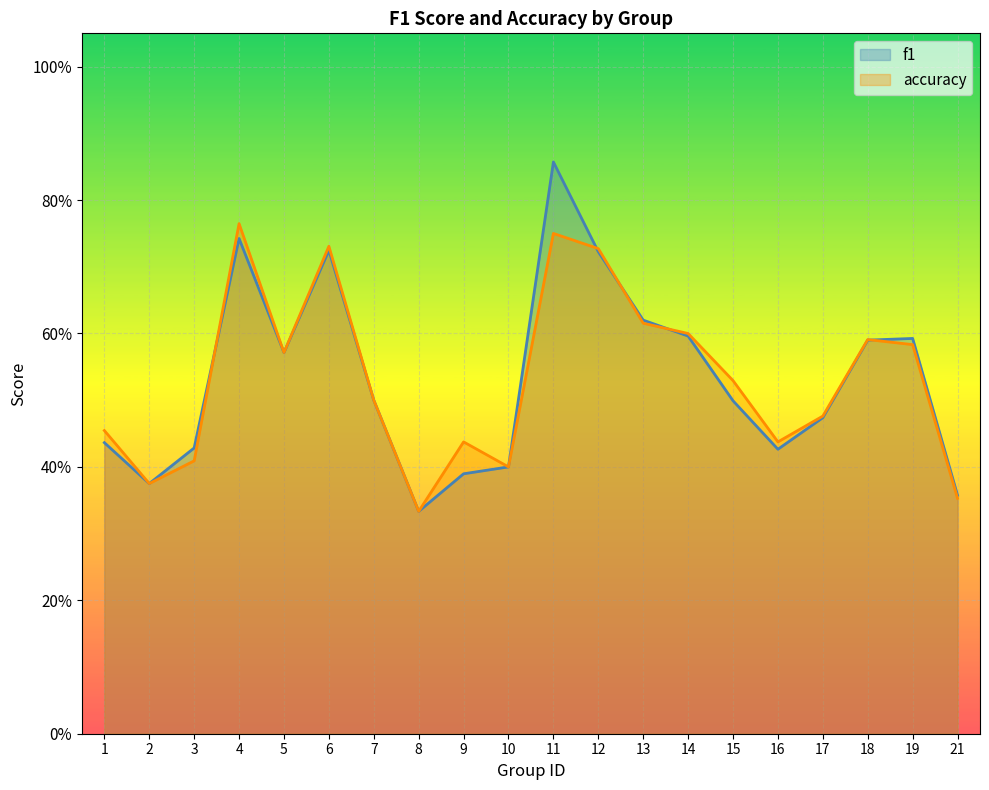

The accuracy series shows 0.6 at 19. True or false?

True